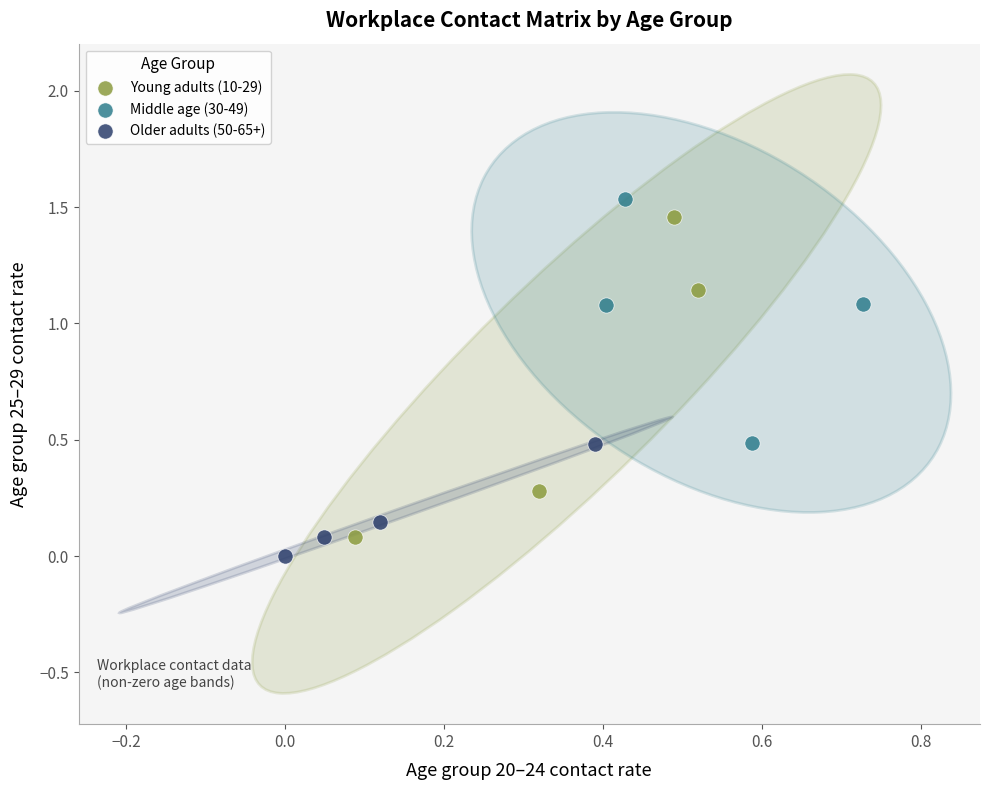

Which series contains the highest Y value?

Middle age (30-49)